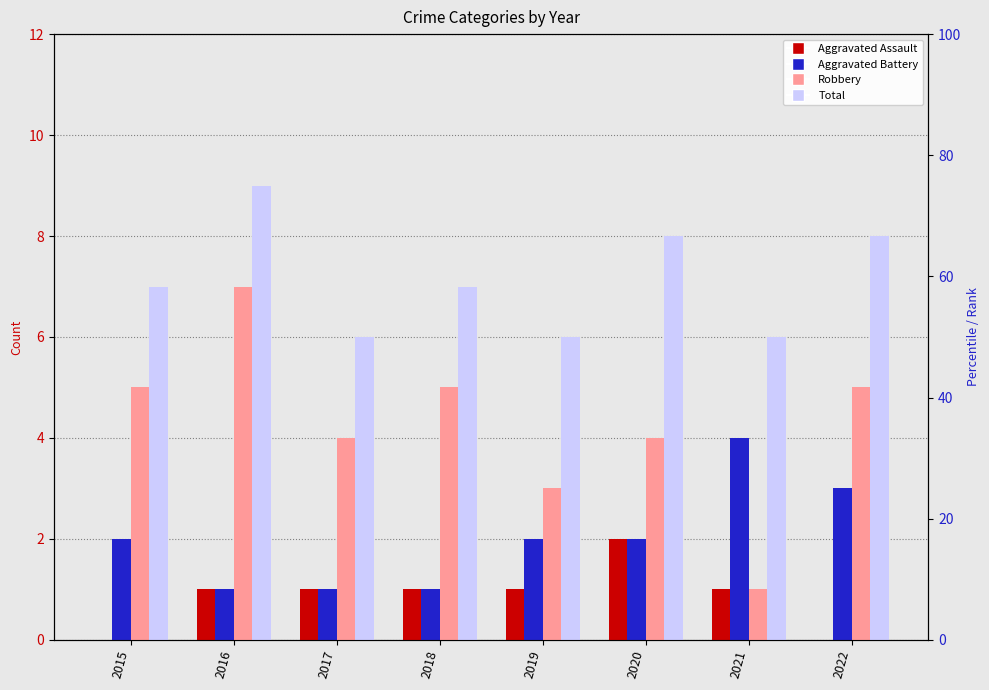

The value of Aggravated Battery at 2019 is 2. True or false?

True